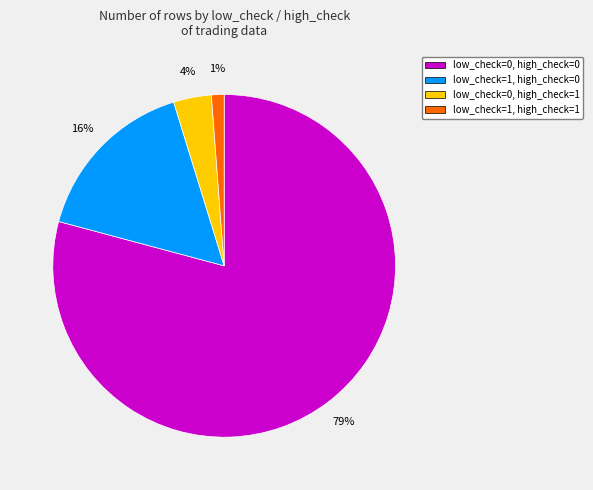

The low_check=1, high_check=0 slice represents 31% of the pie. True or false?

False